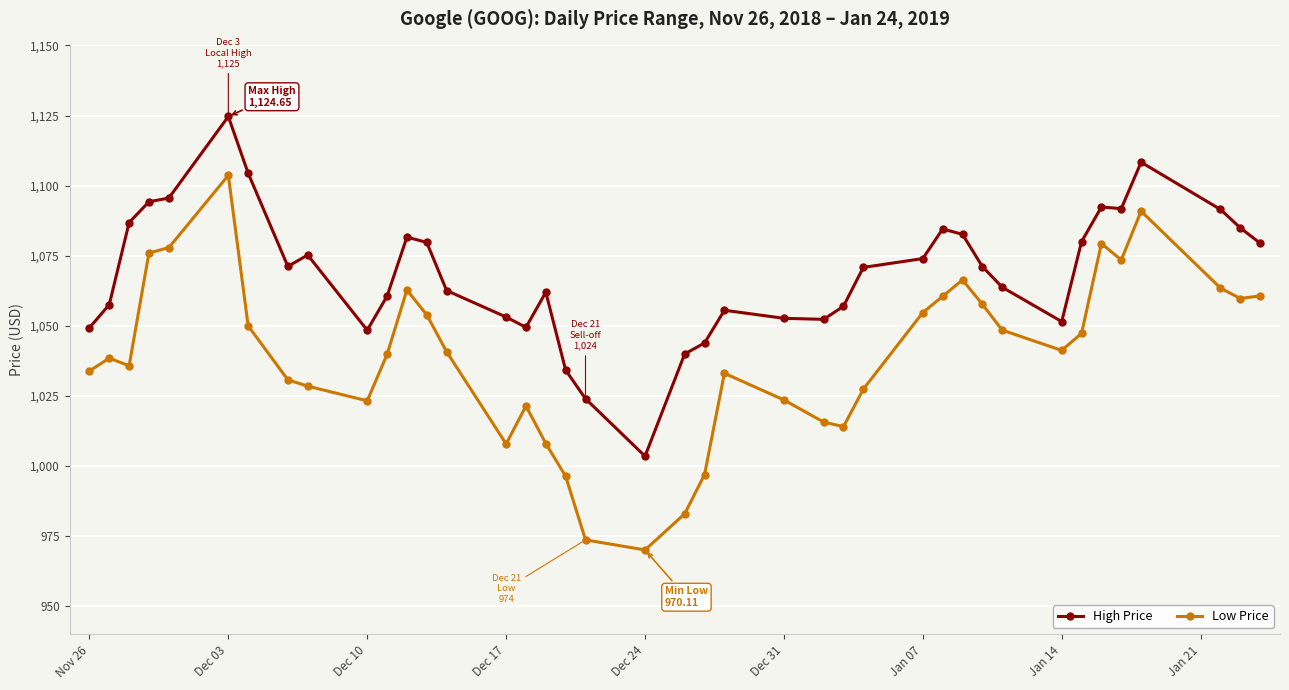

What is the value of the High Price point at the 10th from the left?

1048.4